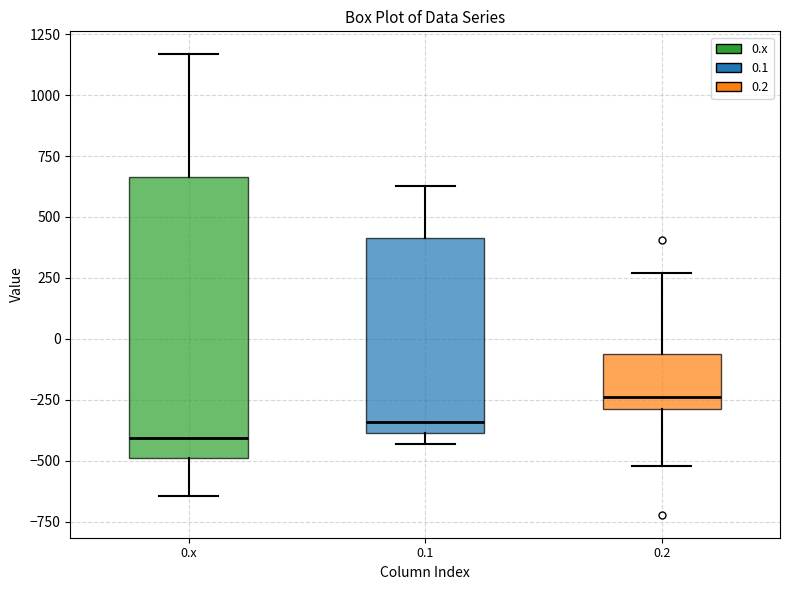

Comparing the boxes themselves (not the whiskers), which one is the tallest?

0.x